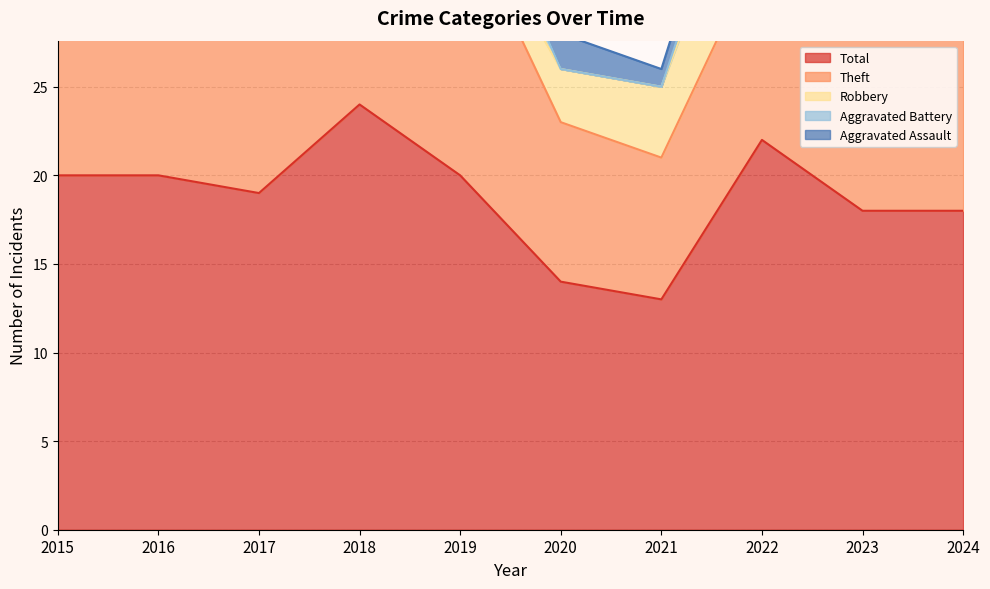

At which label does Theft first exceed 14?

2016